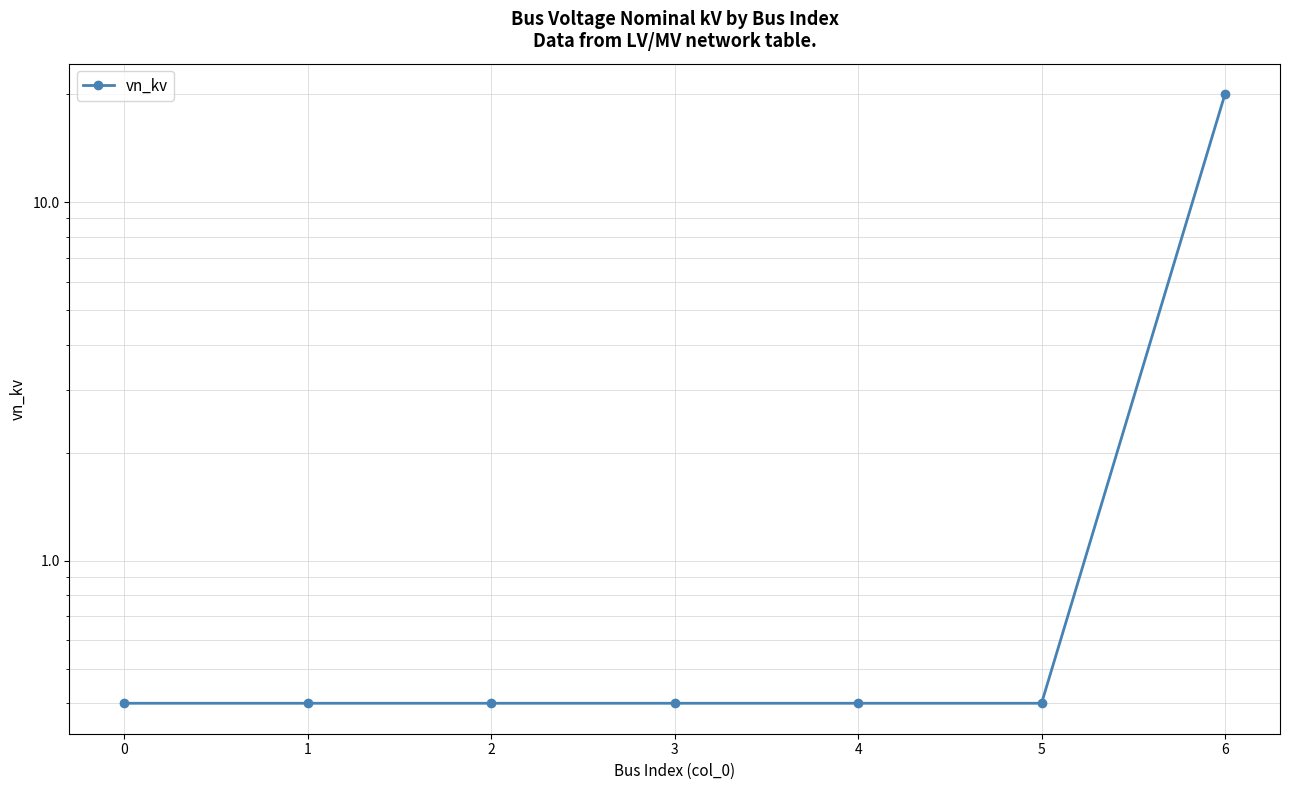

The chart shows a value of 0.4 at 4. True or false?

True